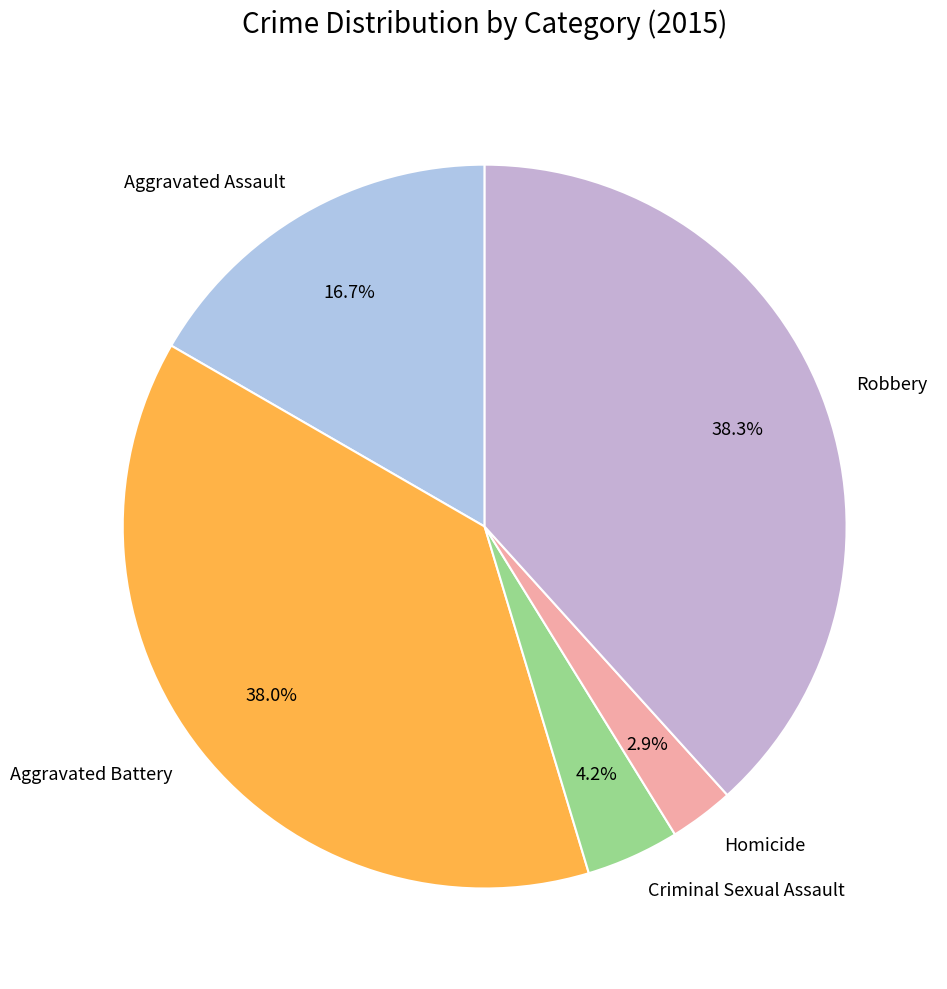

How many slices are in this pie chart?

5